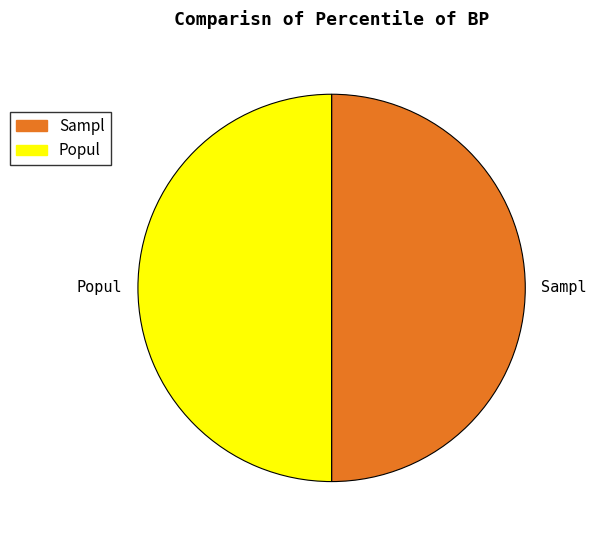

Is it true that Popul is 39% of the pie?

False